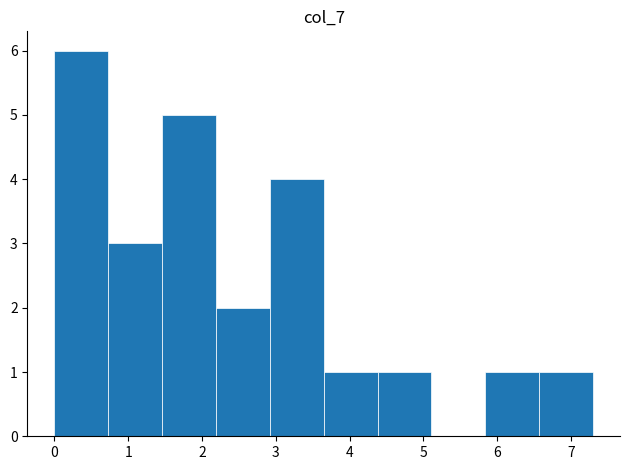

Reading left to right, transcribe this chart: for each bar, give the range it covers on the x-axis and its height. Neither the bar edges nor the heights are printed on the chart, so give them approximately, as read against the axes.

0.00 to 0.73: 6
0.73 to 1.46: 3
1.46 to 2.19: 5
2.19 to 2.92: 2
2.92 to 3.65: 4
3.65 to 4.38: 1
4.38 to 5.11: 1
5.11 to 5.84: 0
5.84 to 6.57: 1
6.57 to 7.30: 1